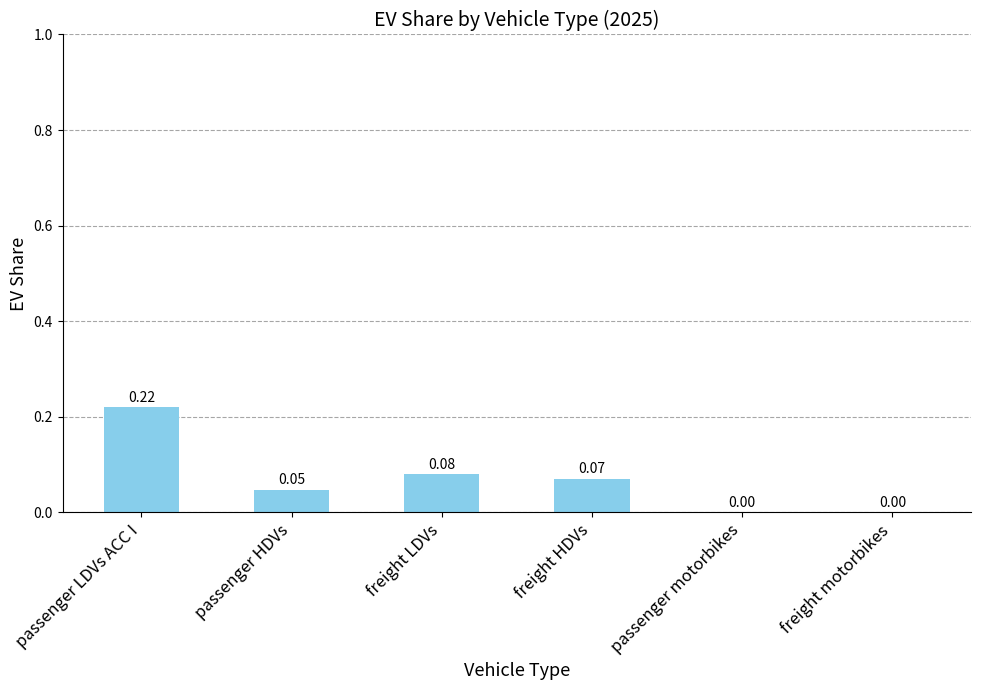

What is the sum of all values?

0.4